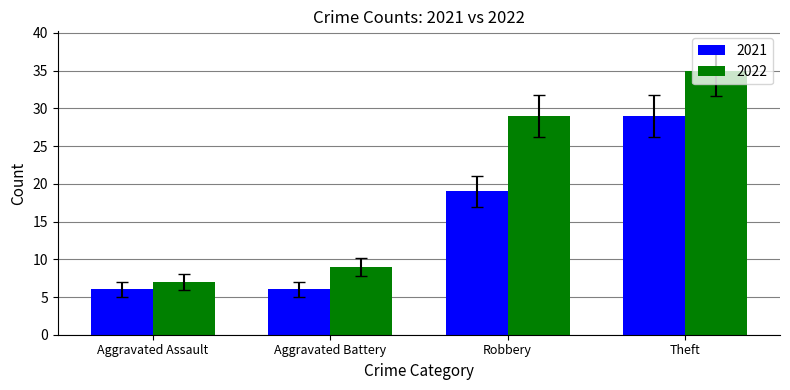

Is it true that 2022 equals 42 at Robbery?

False